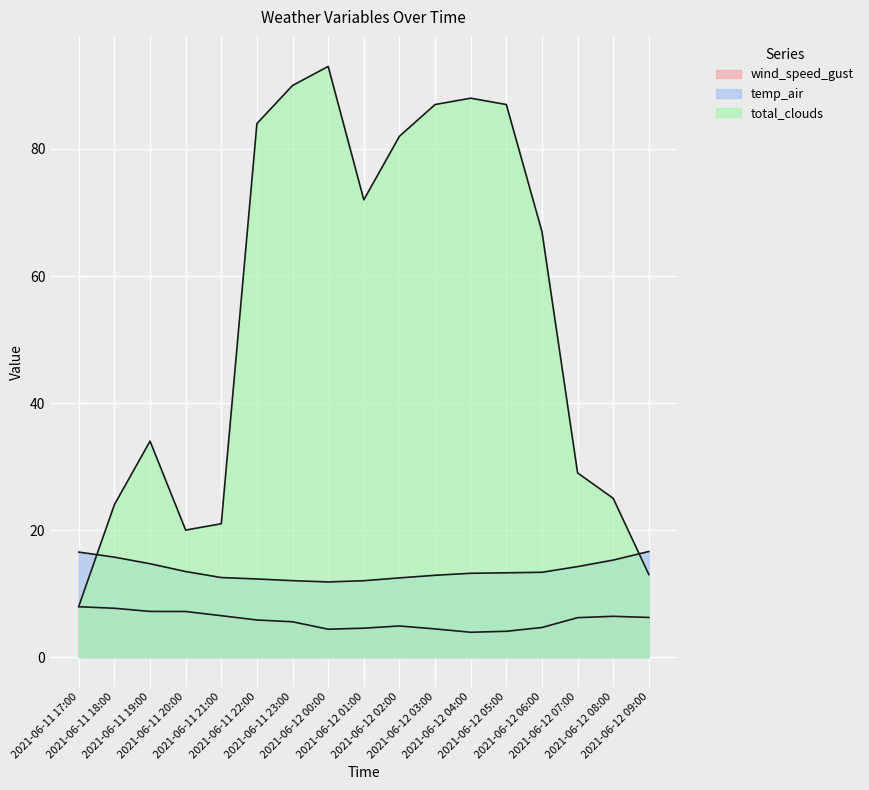

True or false: total_clouds has more than 1 points higher than both neighbors.

True